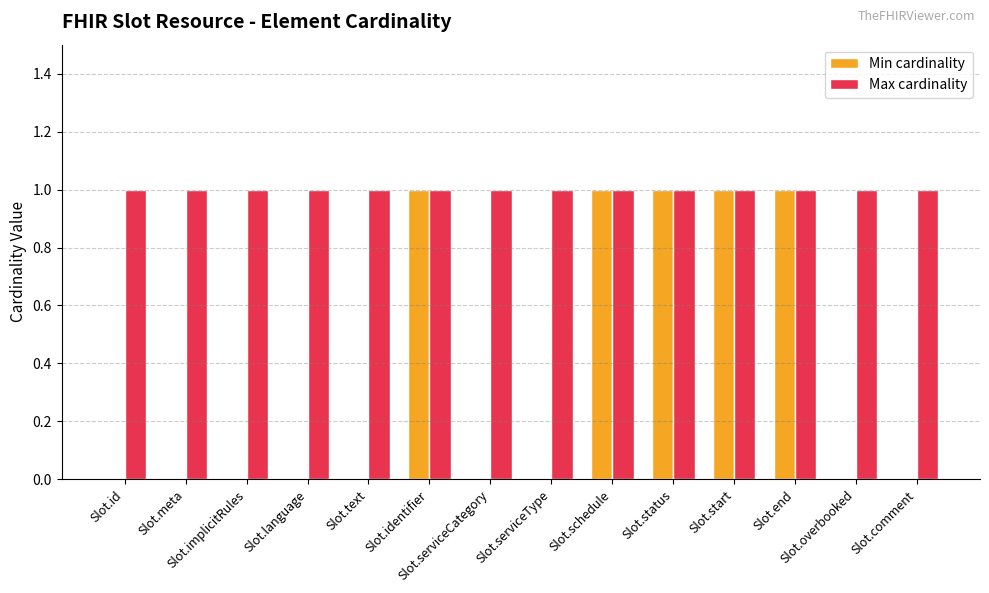

What is the sum of all Min cardinality values?

5